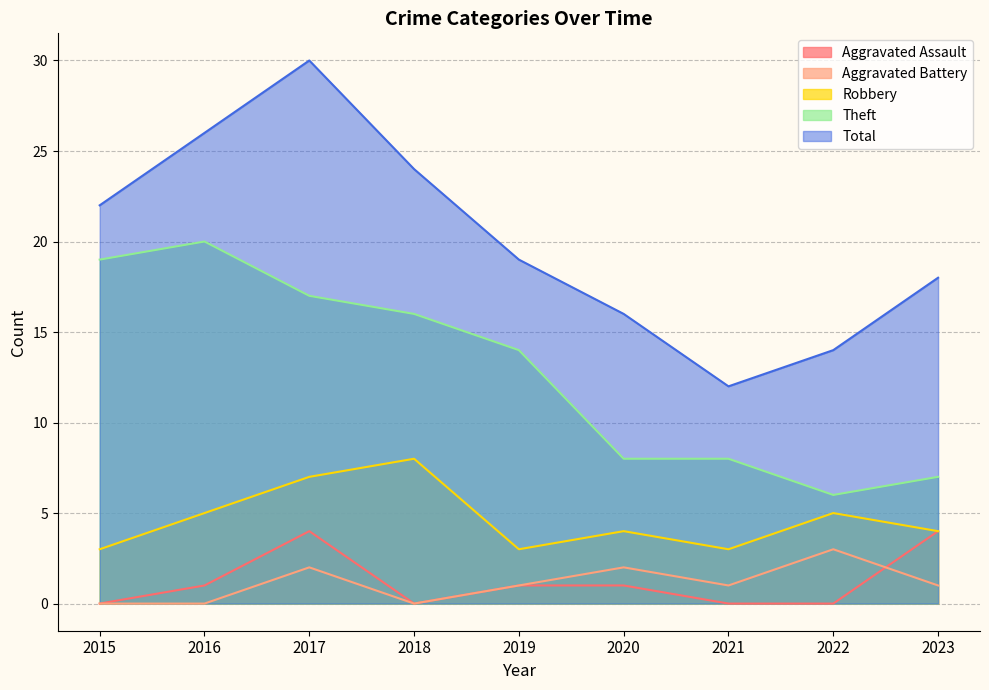

At 2022, list the series in order from largest to smallest.

Total, Theft, Robbery, Aggravated Battery, Aggravated Assault